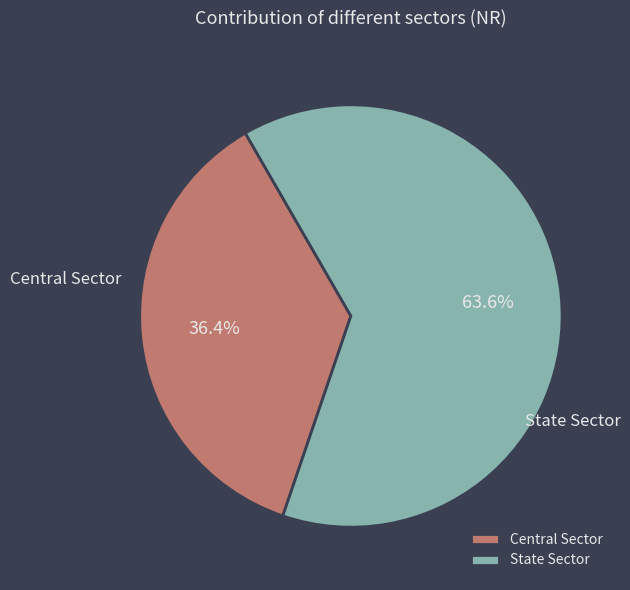

How many segments does this pie chart have?

2